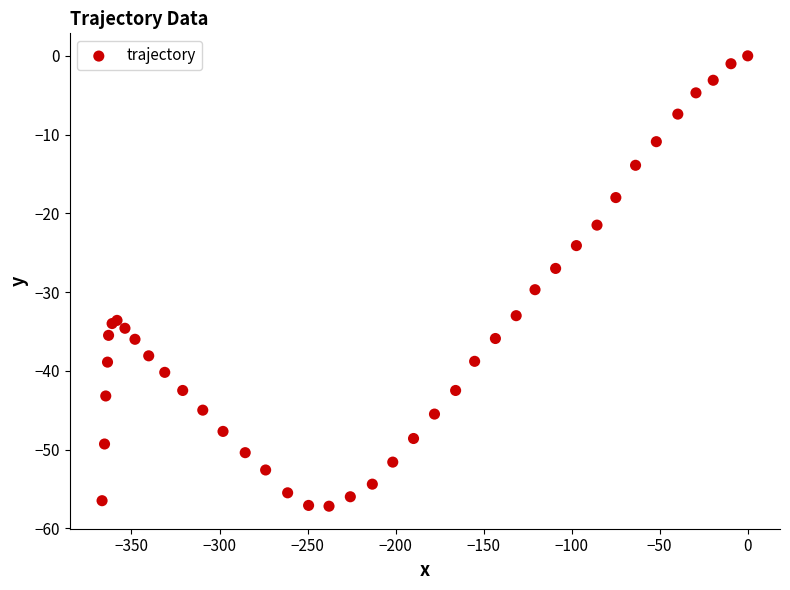

What Y value in the scatter plot is closest to -28?

-27.0